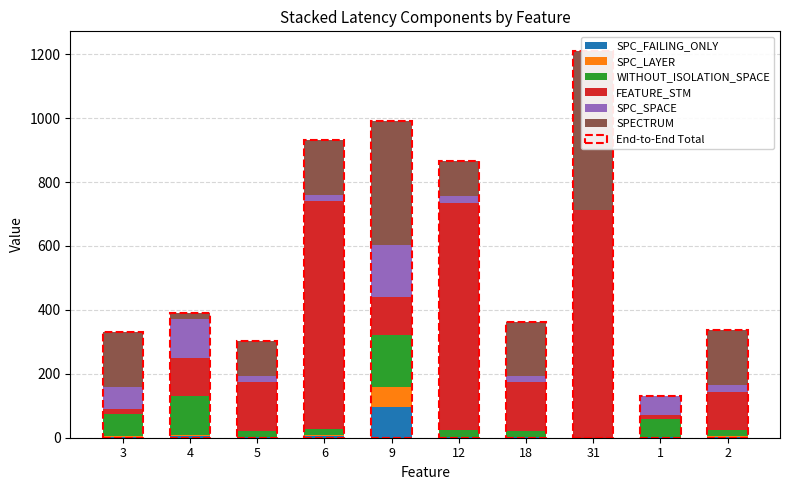

What is the label of the 9th bar from the right?

4